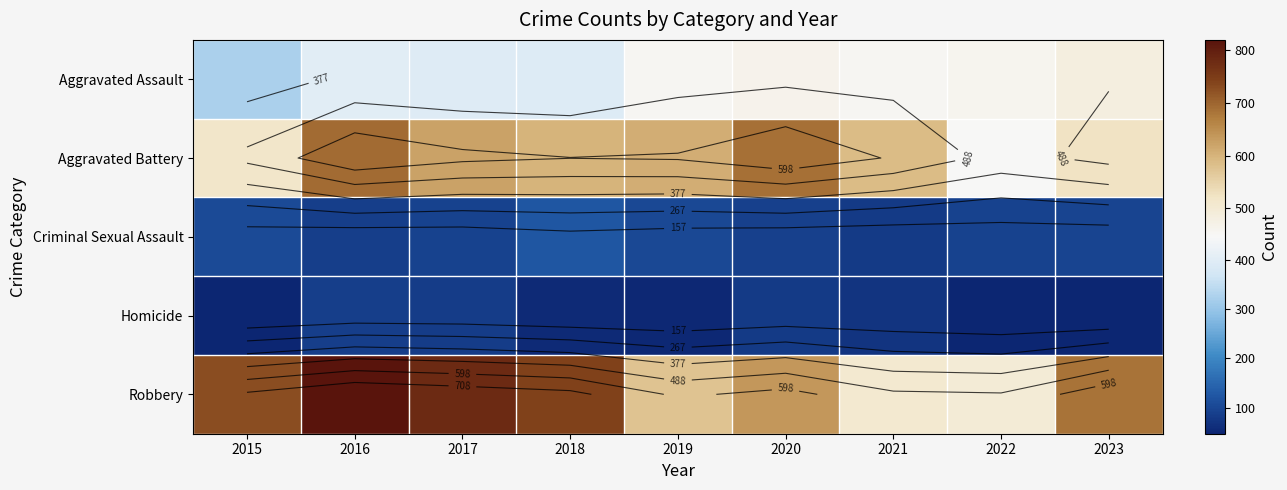

The value of Homicide at 2021 is 106. True or false?

False